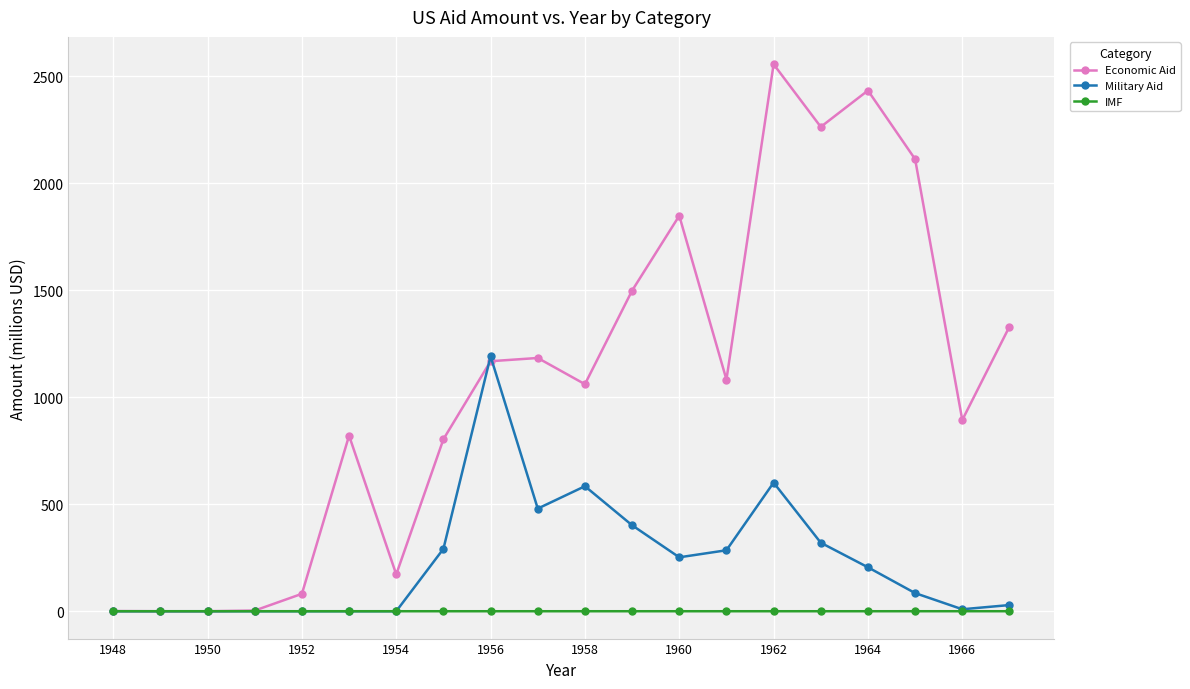

Count the number of data series in this chart.

3